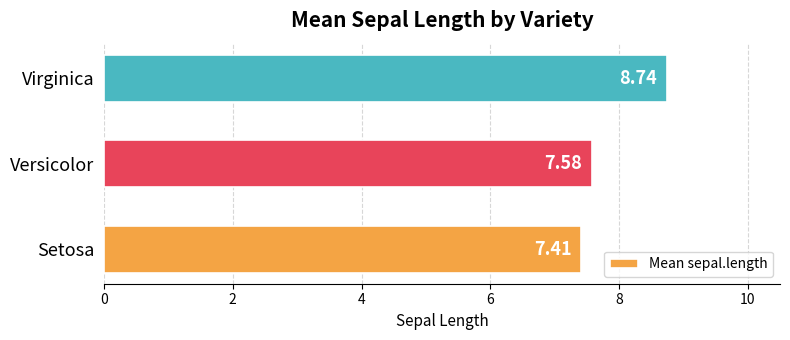

How many bars are there in total?

3